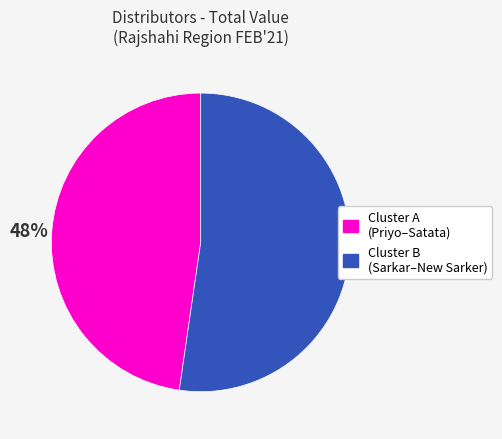

Approximately how many times larger is the value at Cluster B (Sarkar–New Sarker) compared to Cluster A (Priyo–Satata)?

1.1